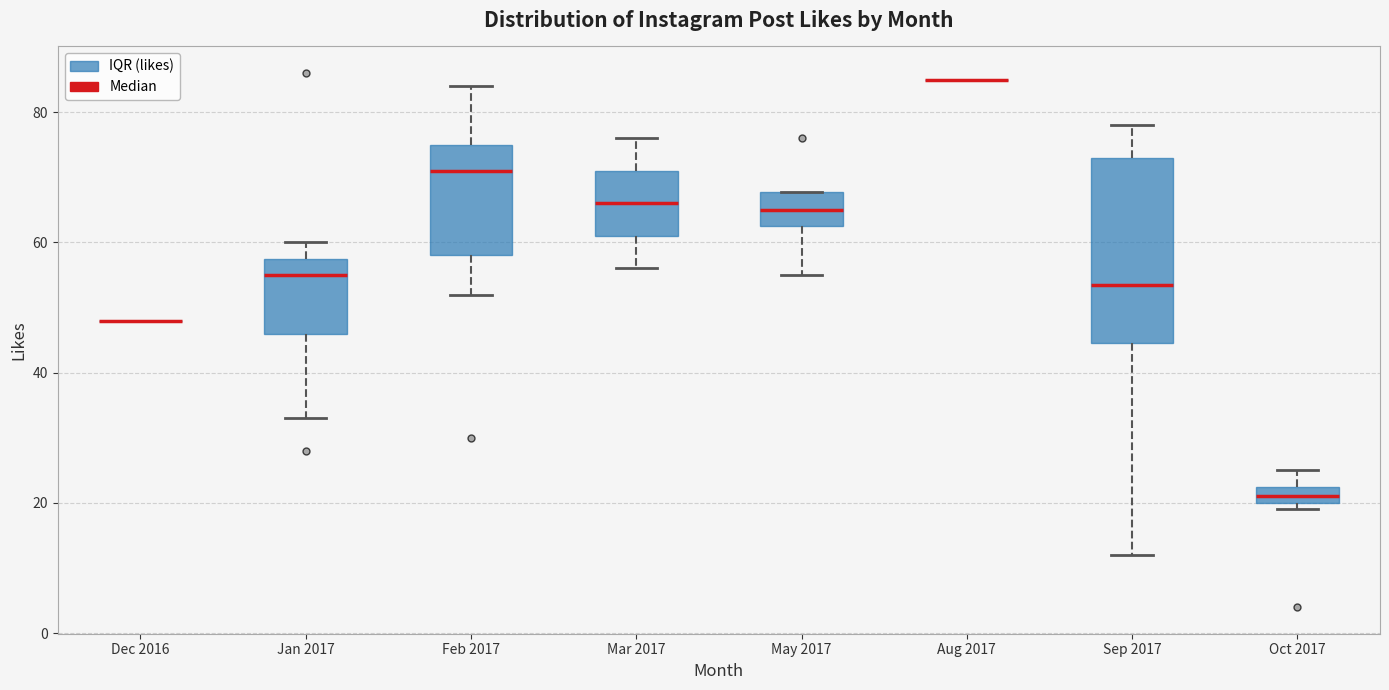

Where does the upper whisker of the box for Oct 2017 end on the y-axis? The values are not printed on the chart, so give them approximately, as read against the axis.

26